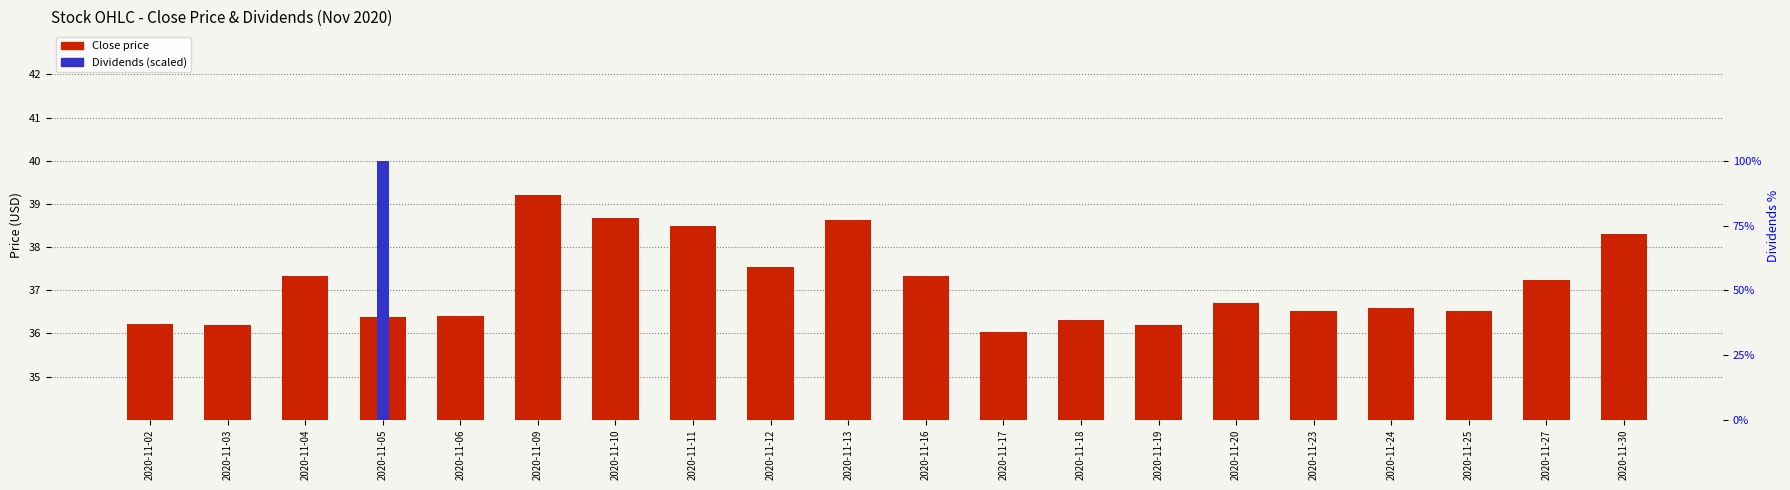

How many groups of bars are there?

20